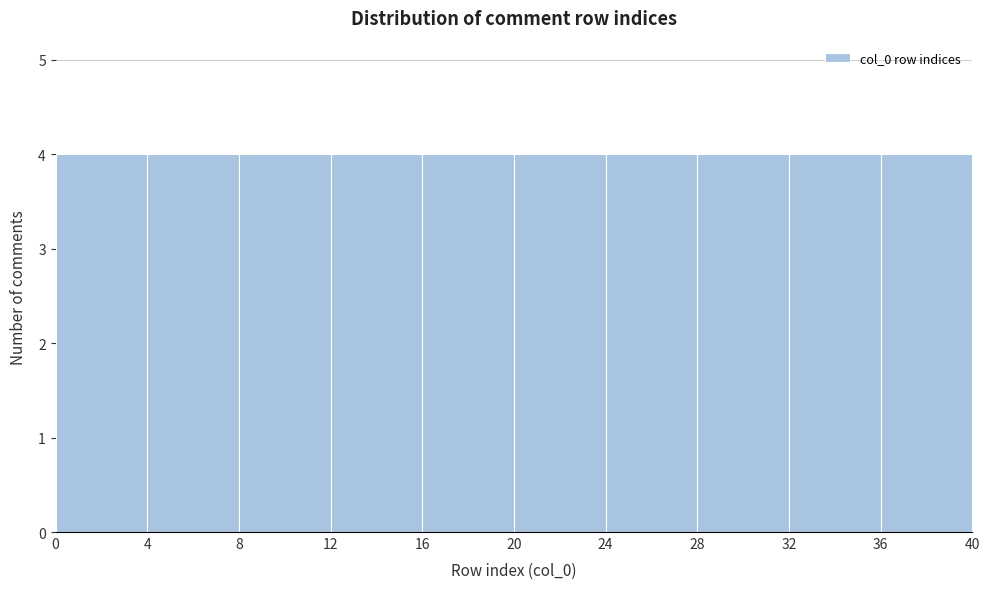

What is the height of the bar covering 20 to 24 on the x-axis? The values are not printed on the chart, so give them approximately, as read against the axis.

4